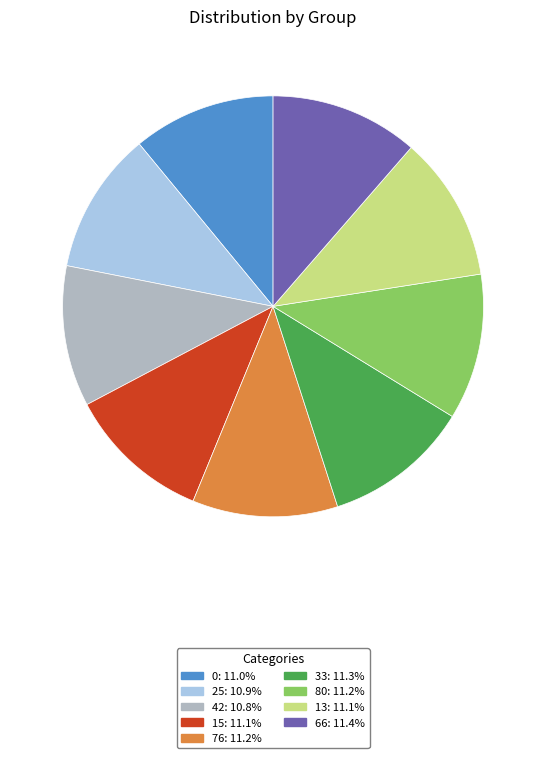

Does any single category account for the majority?

No